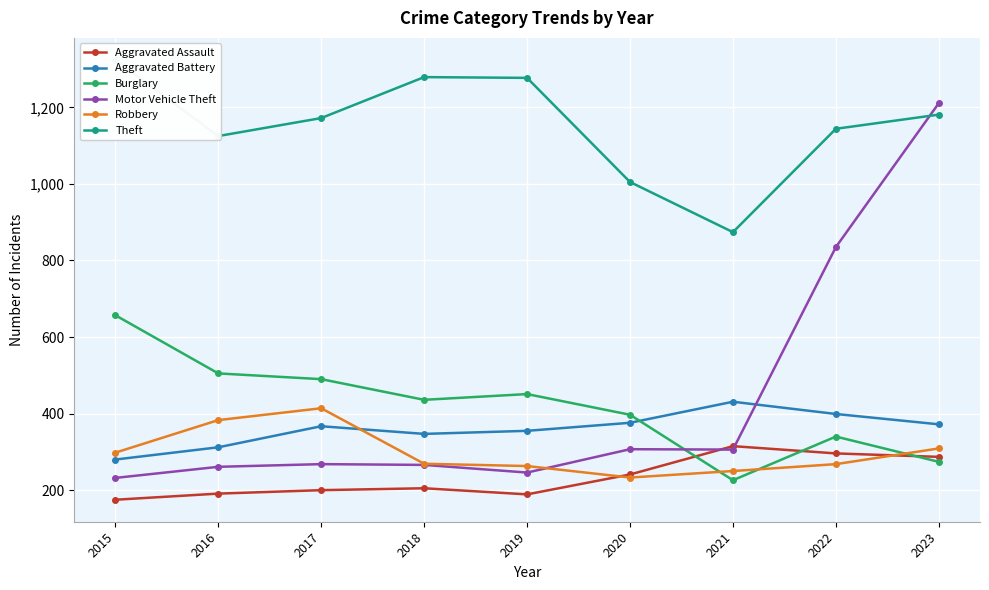

Where is Motor Vehicle Theft nearest to the value 721?

2022